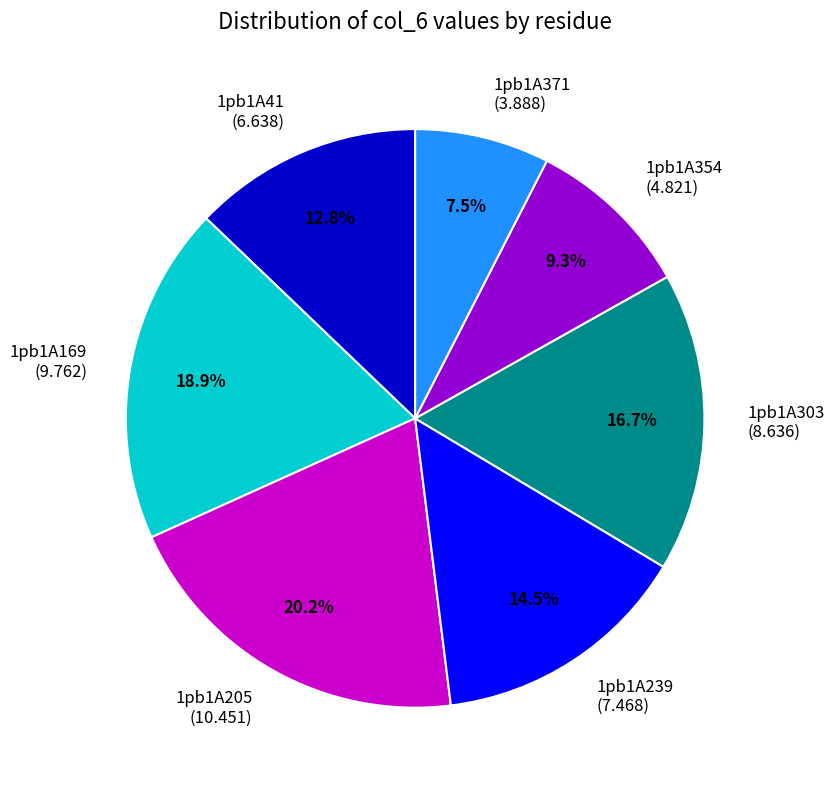

Approximately how many times larger is the value at 1pb1A41 compared to 1pb1A239?

0.9